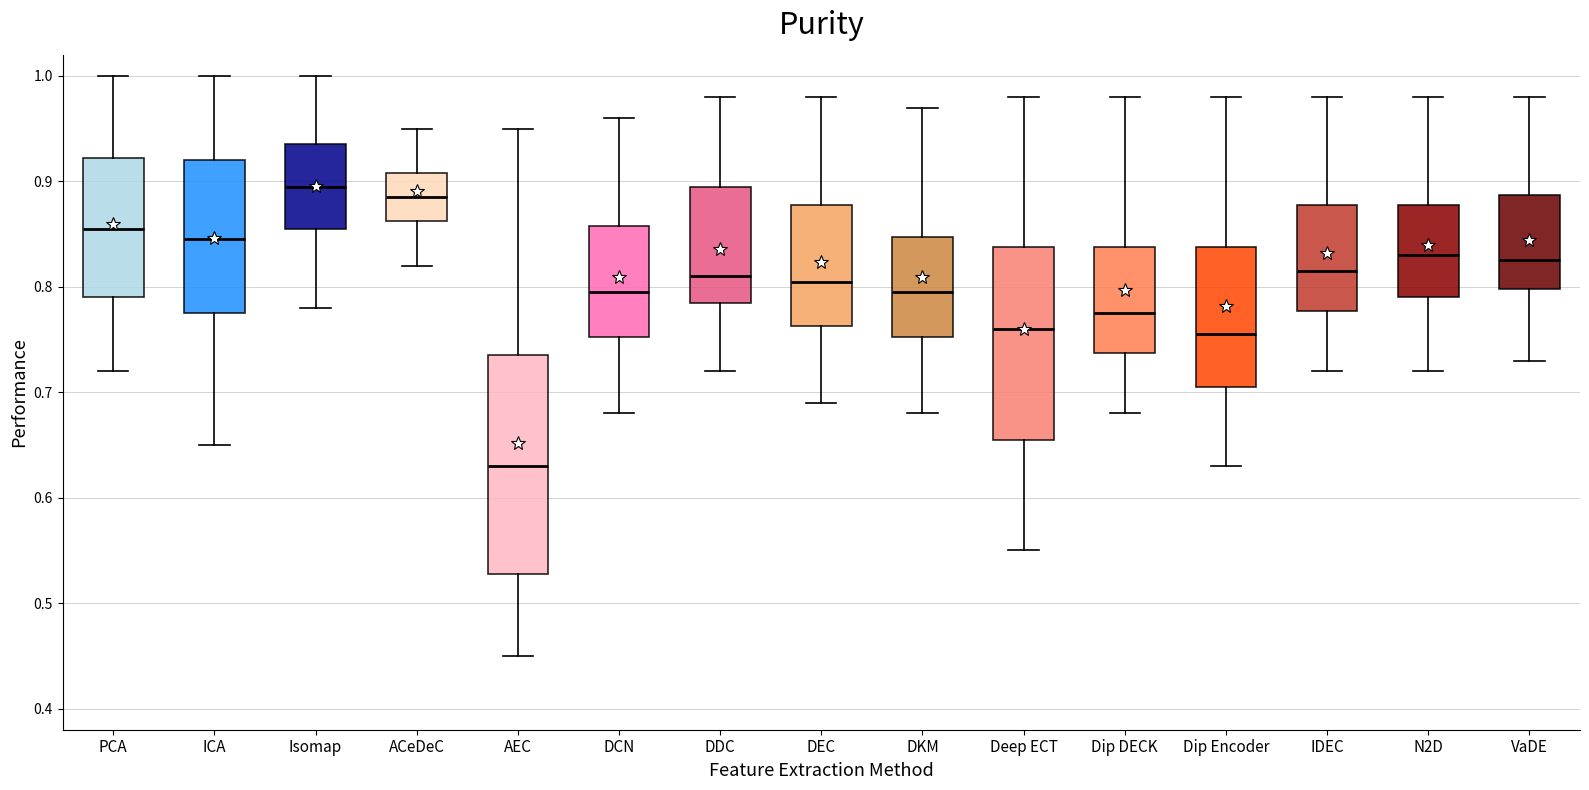

Reading left to right, read every box against the y-axis: the position of its median line, the range the box covers, and the ends of its whiskers. The values are not printed on the chart, so give them approximately, as read against the axis.

PCA: median 0.86, box 0.79 to 0.92, whiskers 0.72 to 1.00
ICA: median 0.85, box 0.78 to 0.92, whiskers 0.65 to 1.00
Isomap: median 0.90, box 0.86 to 0.94, whiskers 0.78 to 1.00
ACeDeC: median 0.89, box 0.86 to 0.91, whiskers 0.82 to 0.95
AEC: median 0.63, box 0.53 to 0.74, whiskers 0.45 to 0.95
DCN: median 0.80, box 0.75 to 0.86, whiskers 0.68 to 0.96
DDC: median 0.81, box 0.79 to 0.90, whiskers 0.72 to 0.98
DEC: median 0.81, box 0.76 to 0.88, whiskers 0.69 to 0.98
DKM: median 0.80, box 0.75 to 0.85, whiskers 0.68 to 0.97
Deep ECT: median 0.76, box 0.66 to 0.84, whiskers 0.55 to 0.98
Dip DECK: median 0.78, box 0.74 to 0.84, whiskers 0.68 to 0.98
Dip Encoder: median 0.76, box 0.71 to 0.84, whiskers 0.63 to 0.98
IDEC: median 0.82, box 0.78 to 0.88, whiskers 0.72 to 0.98
N2D: median 0.83, box 0.79 to 0.88, whiskers 0.72 to 0.98
VaDE: median 0.83, box 0.80 to 0.89, whiskers 0.73 to 0.98